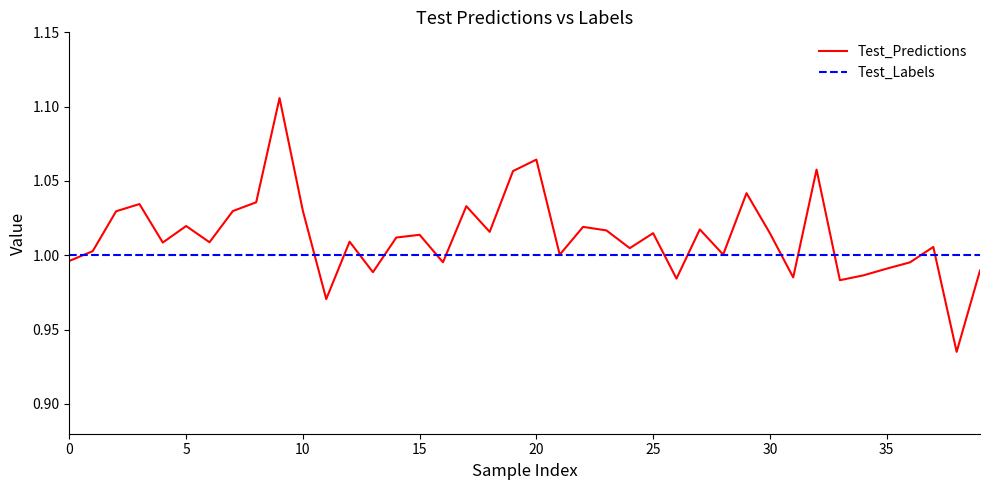

After their last crossing, which series has the higher values: Test_Predictions or Test_Labels?

Test_Labels